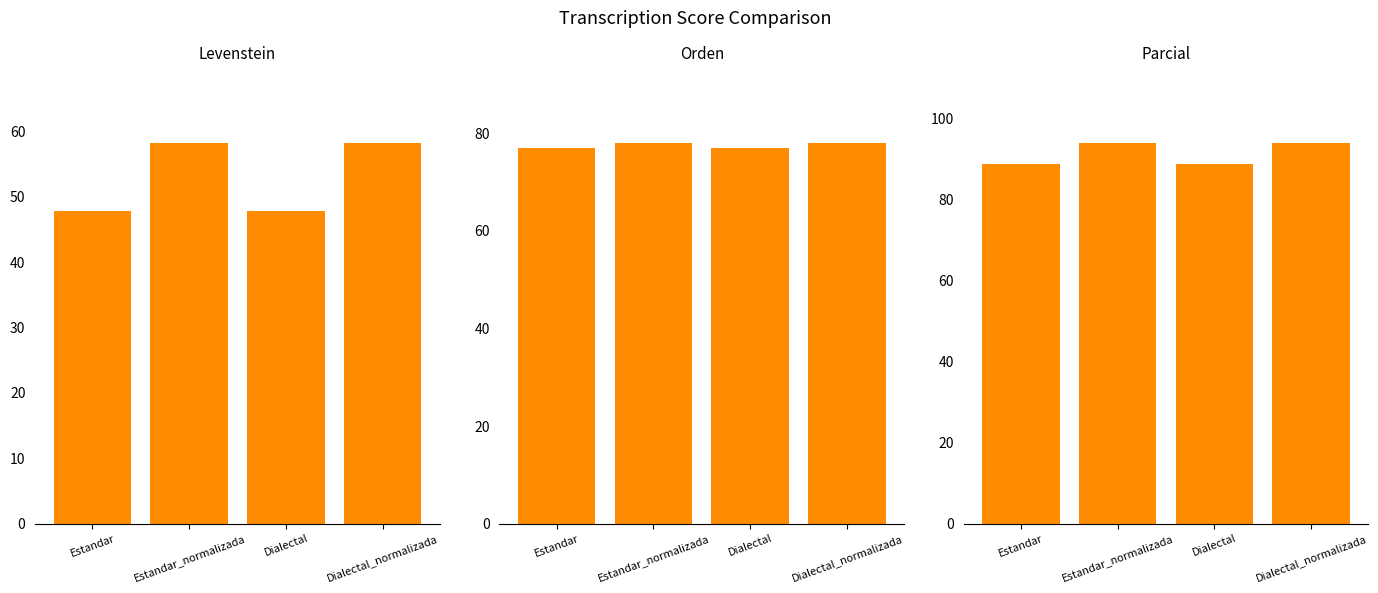

The Orden series shows 26.1 at Estandar_normalizada. True or false?

False